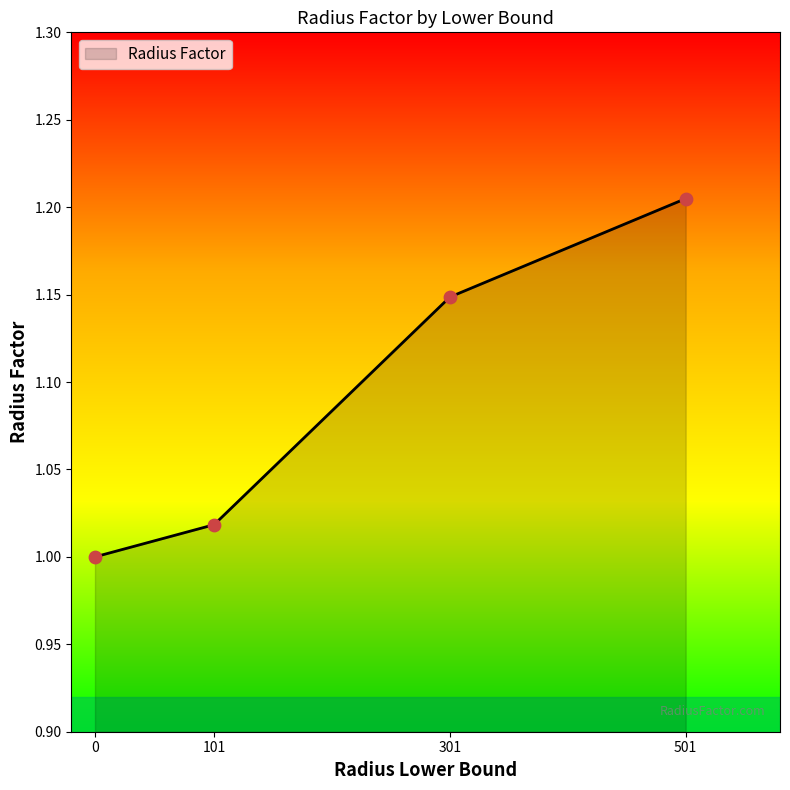

What is the change in value from 0 to 501?

+0.2